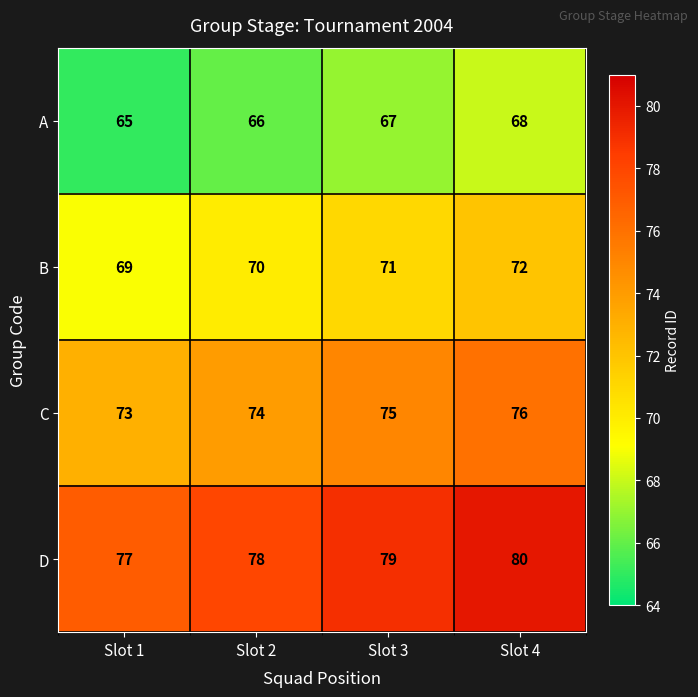

How many categories are shown in the chart?

4